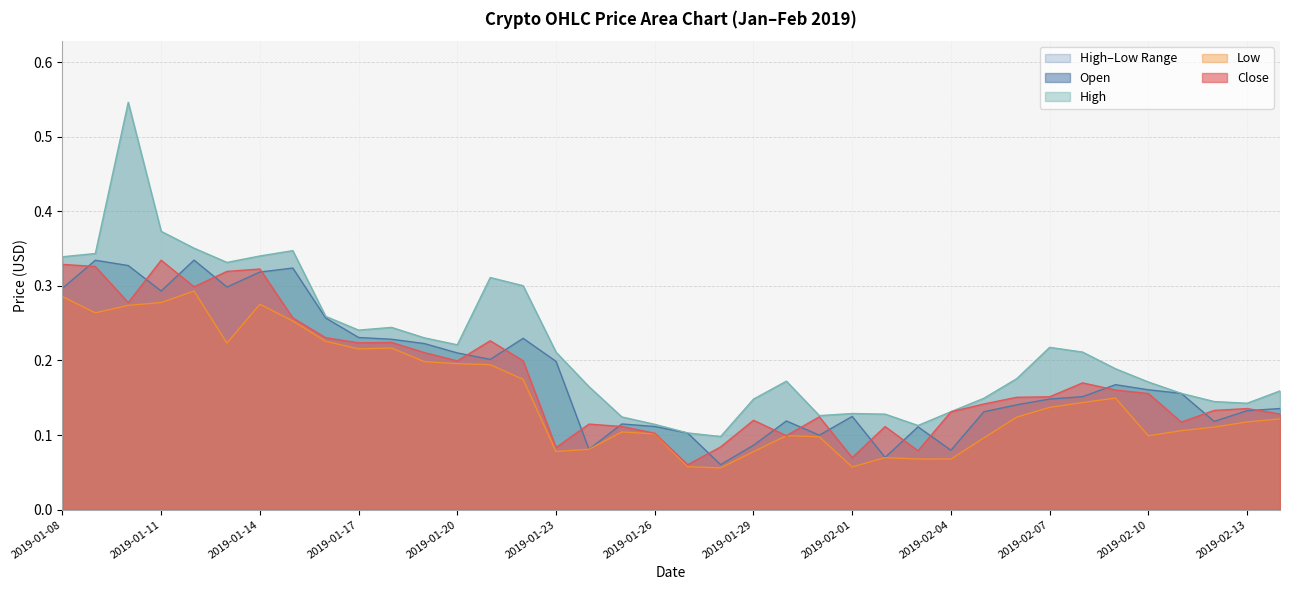

What position from the left is 2019-02-06?

30